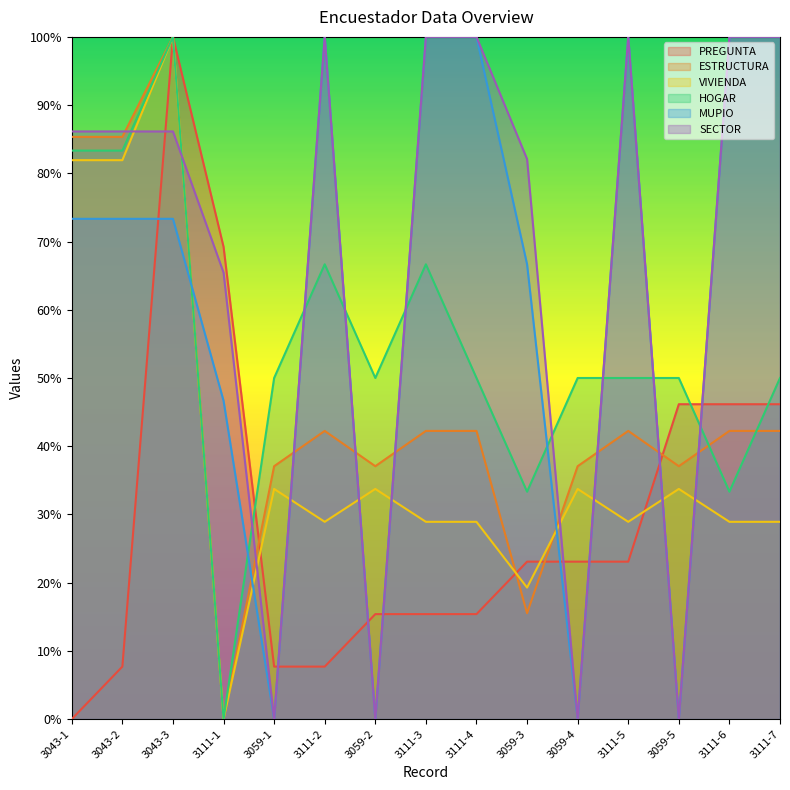

Reading left to right, list all the values displayed in this chart.

PREGUNTA: 3043-1=0.0	3043-2=0.1	3043-3=1.0	3111-1=0.7	3059-1=0.1	3111-2=0.1	3059-2=0.2	3111-3=0.2	3111-4=0.2	3059-3=0.2	3059-4=0.2	3111-5=0.2	3059-5=0.5	3111-6=0.5	3111-7=0.5
ESTRUCTURA: 3043-1=0.9	3043-2=0.9	3043-3=1.0	3111-1=0.0	3059-1=0.4	3111-2=0.4	3059-2=0.4	3111-3=0.4	3111-4=0.4	3059-3=0.2	3059-4=0.4	3111-5=0.4	3059-5=0.4	3111-6=0.4	3111-7=0.4
VIVIENDA: 3043-1=0.8	3043-2=0.8	3043-3=1.0	3111-1=0.0	3059-1=0.3	3111-2=0.3	3059-2=0.3	3111-3=0.3	3111-4=0.3	3059-3=0.2	3059-4=0.3	3111-5=0.3	3059-5=0.3	3111-6=0.3	3111-7=0.3
HOGAR: 3043-1=0.8	3043-2=0.8	3043-3=1.0	3111-1=0.0	3059-1=0.5	3111-2=0.7	3059-2=0.5	3111-3=0.7	3111-4=0.5	3059-3=0.3	3059-4=0.5	3111-5=0.5	3059-5=0.5	3111-6=0.3	3111-7=0.5
MUPIO: 3043-1=0.7	3043-2=0.7	3043-3=0.7	3111-1=0.5	3059-1=0.0	3111-2=1.0	3059-2=0.0	3111-3=1.0	3111-4=1.0	3059-3=0.7	3059-4=0.0	3111-5=1.0	3059-5=0.0	3111-6=1.0	3111-7=1.0
SECTOR: 3043-1=0.9	3043-2=0.9	3043-3=0.9	3111-1=0.7	3059-1=0.0	3111-2=1.0	3059-2=0.0	3111-3=1.0	3111-4=1.0	3059-3=0.8	3059-4=0.0	3111-5=1.0	3059-5=0.0	3111-6=1.0	3111-7=1.0